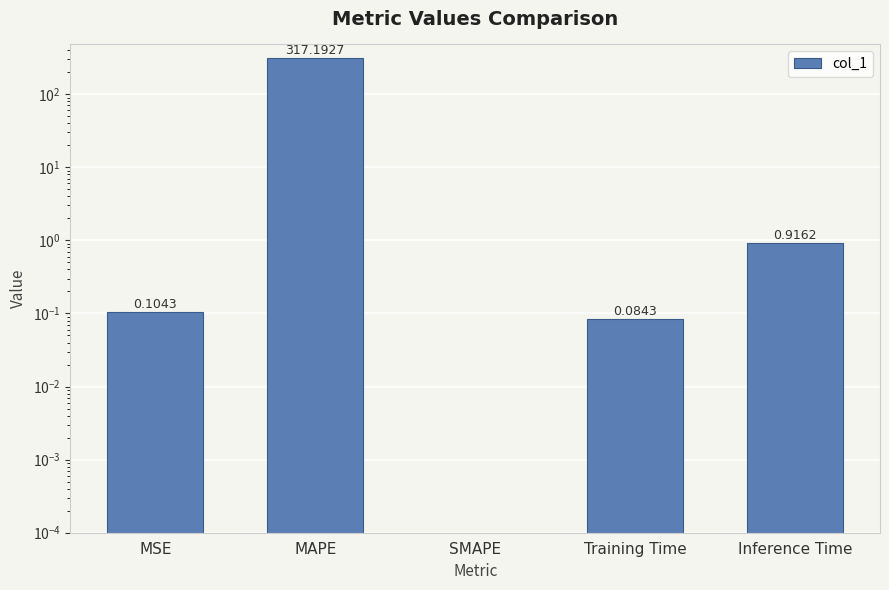

What position from the right is SMAPE?

3